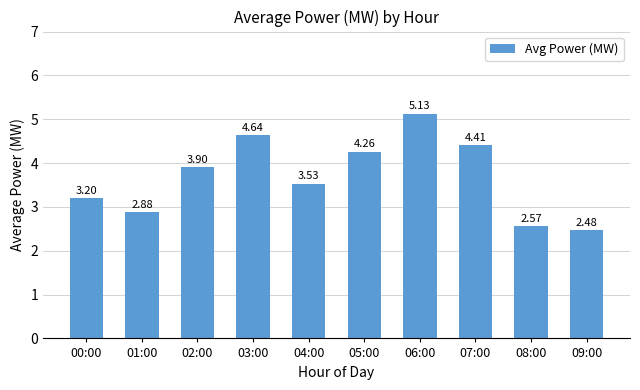

What is the sum of the values at 06:00 and 01:00?

8.0